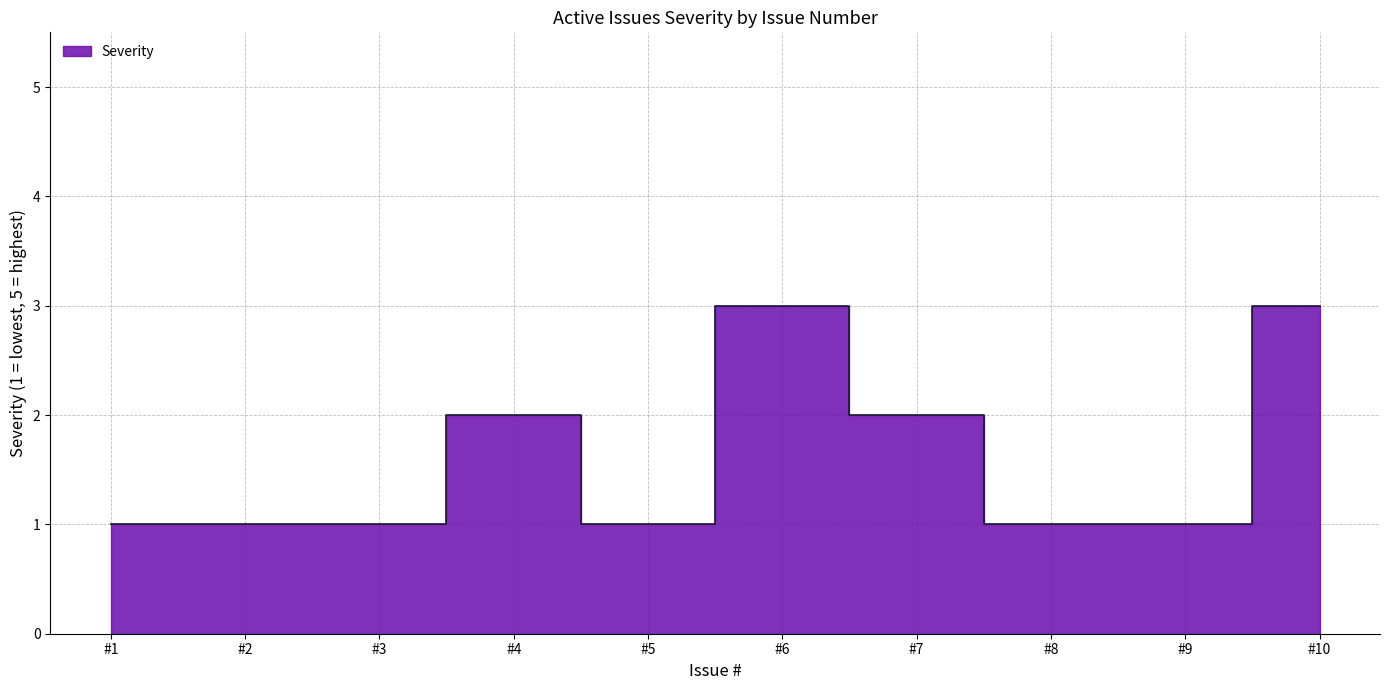

Between #9 and #3, which is larger?

#9